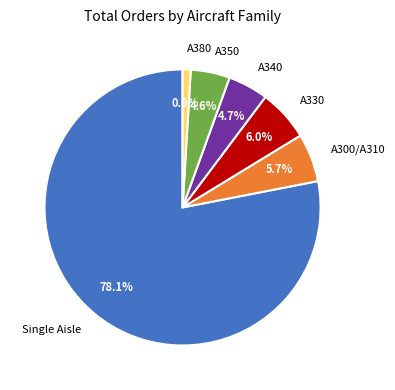

Combined, do A300/A310 and A330 account for over 50%?

No